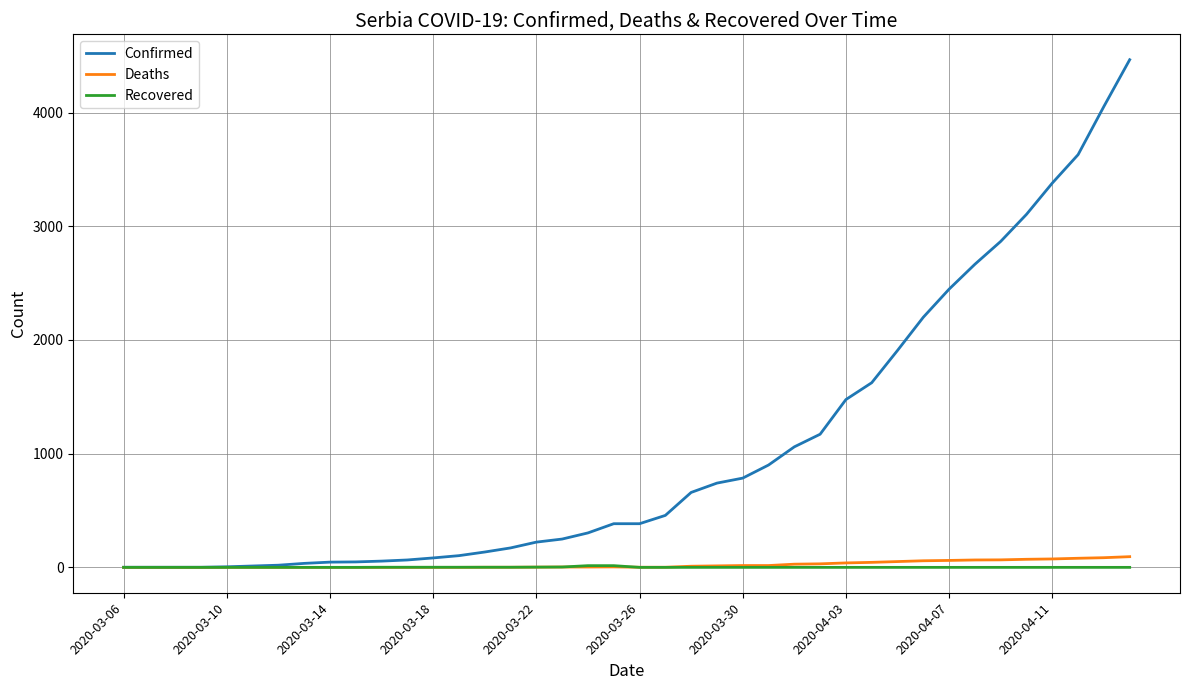

Rank the series by their maximum value, from lowest to highest.

Recovered, Deaths, Confirmed